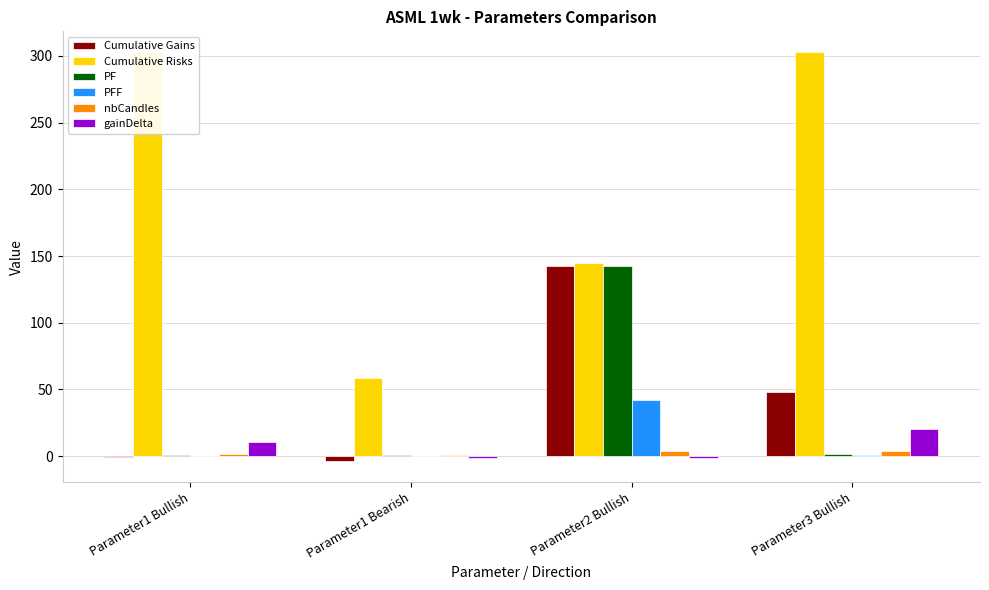

What is the difference between the maximum and minimum values in the Cumulative Gains series?

146.5